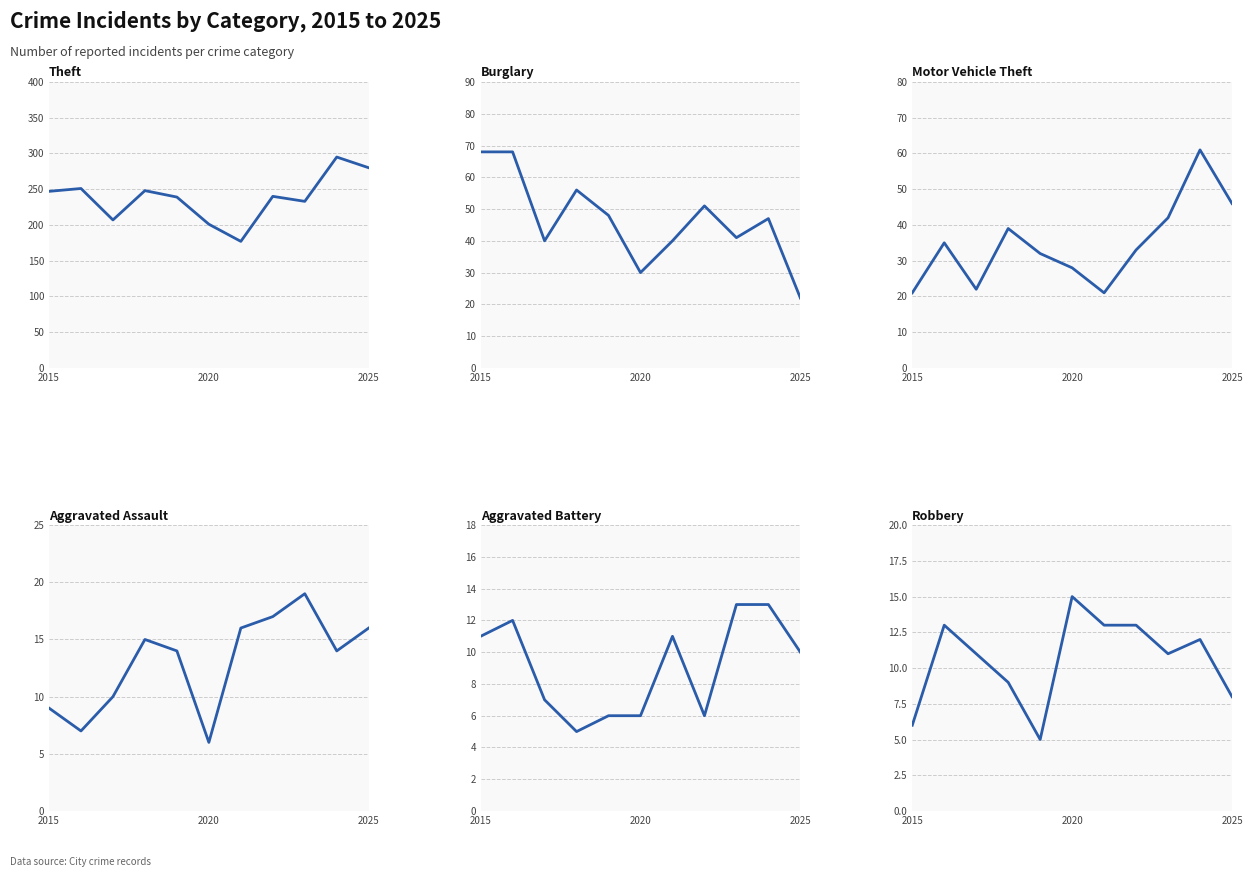

What is the difference between the highest and lowest values at 2025?

272